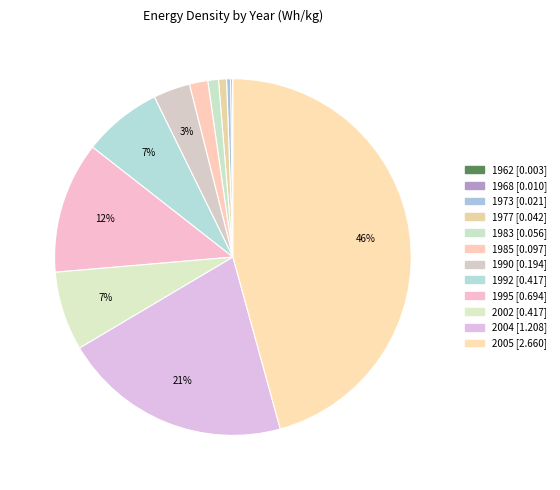

Is it true that 1977 is 1% of the pie?

True